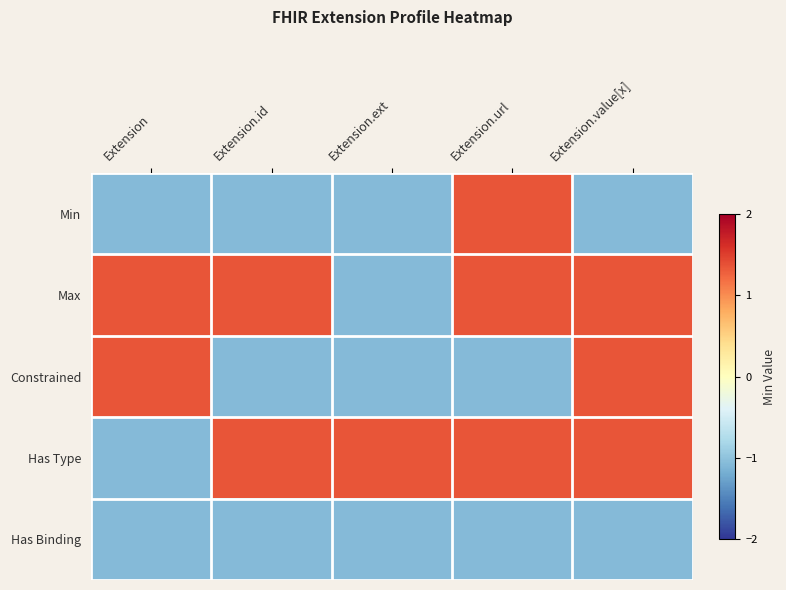

Rank the series by their maximum value, from highest to lowest.

Min, Max, Constrained, Has Type, Has Binding